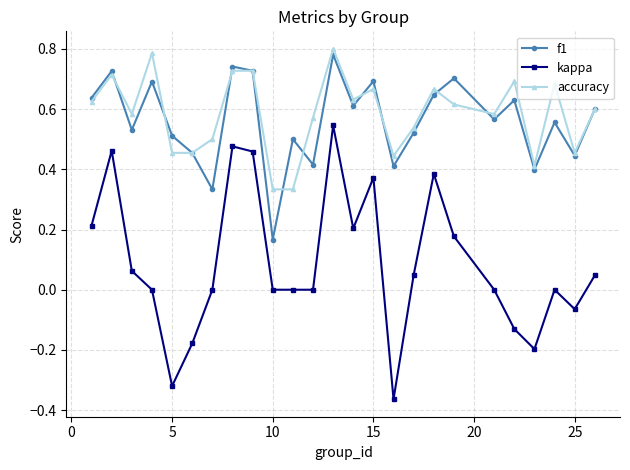

How many data points does each series have?

25